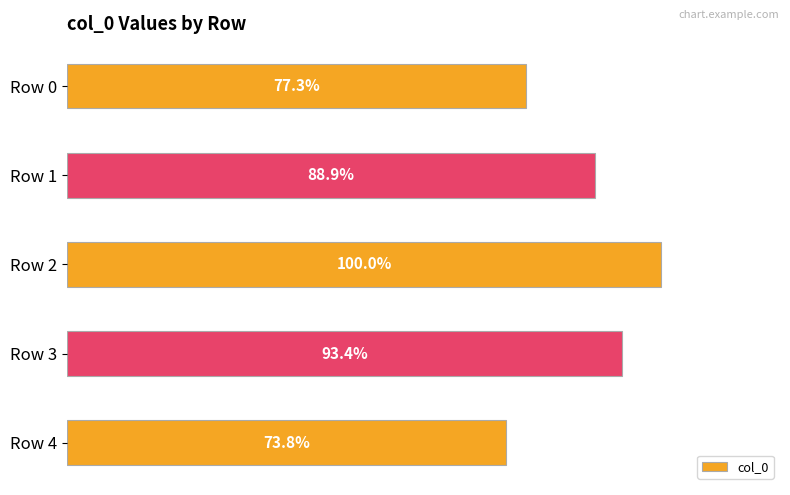

Rank the categories by value from lowest to highest.

Row 4, Row 0, Row 1, Row 3, Row 2